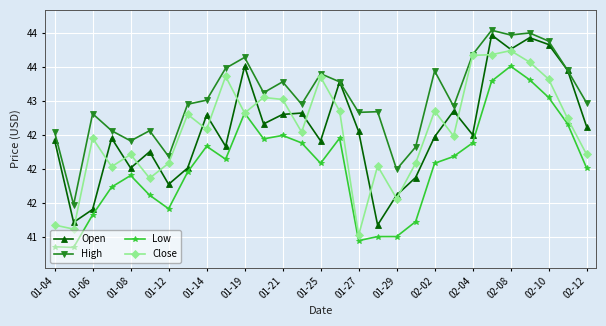

Is this an area chart (filled region under the line)?

No